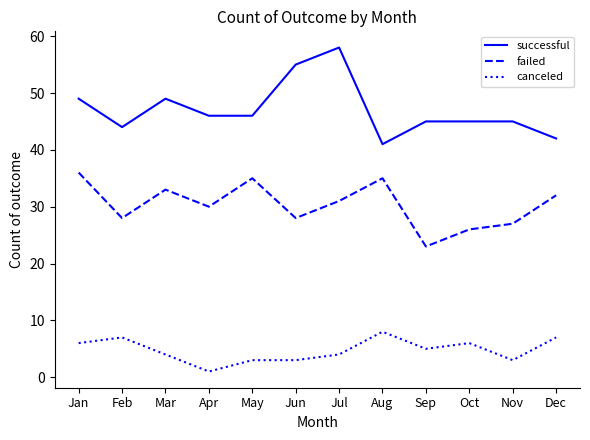

Rank the series at Apr from highest to lowest value.

successful, failed, canceled